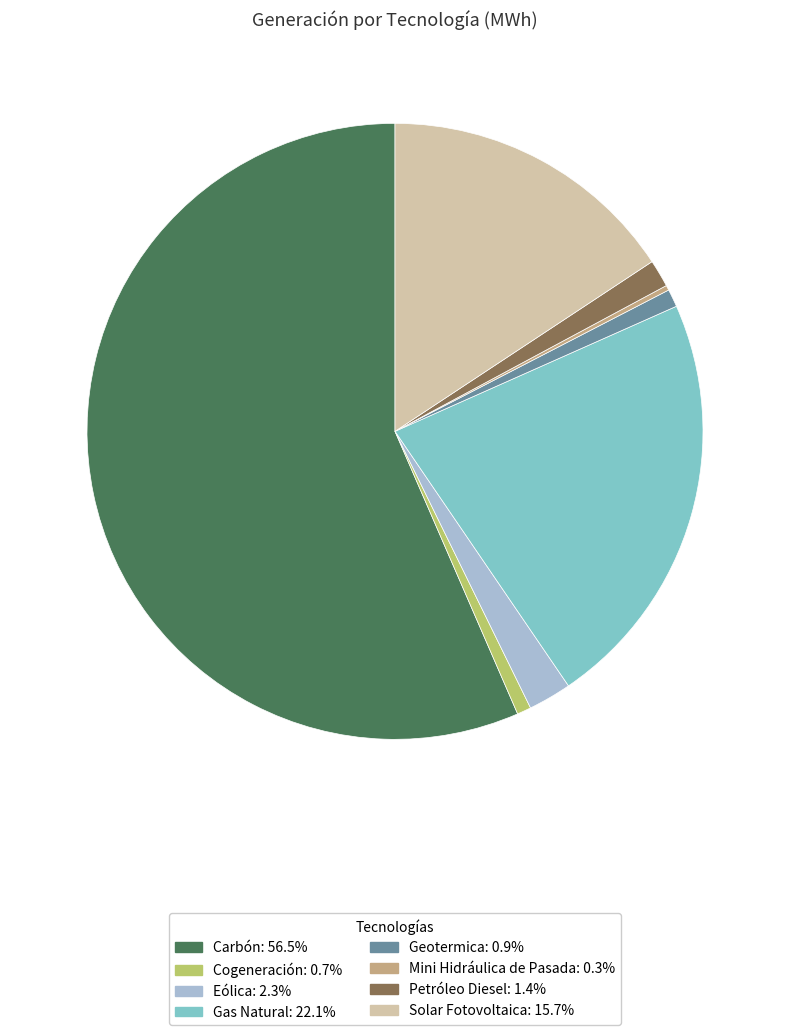

Which slice is the largest?

Carbón